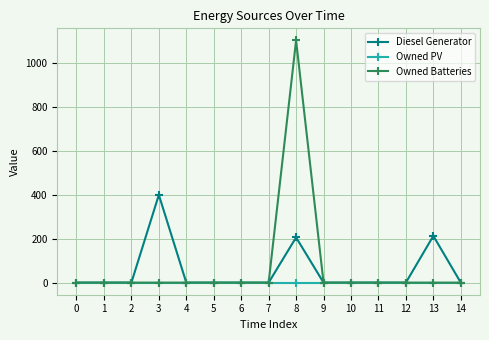

What is the average value of the Owned Batteries series?

74